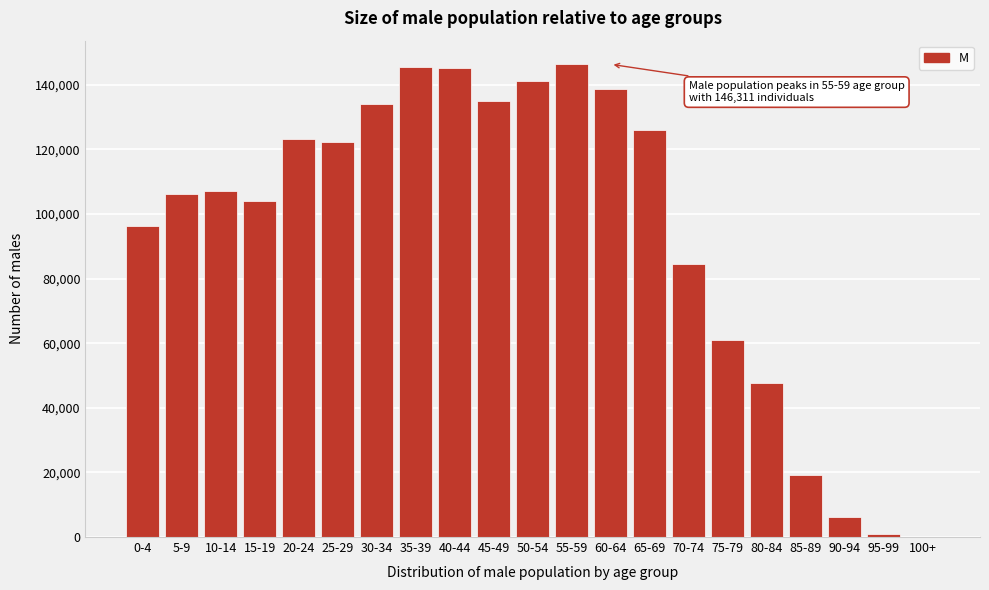

Between 35-39 and 85-89, which is larger?

35-39